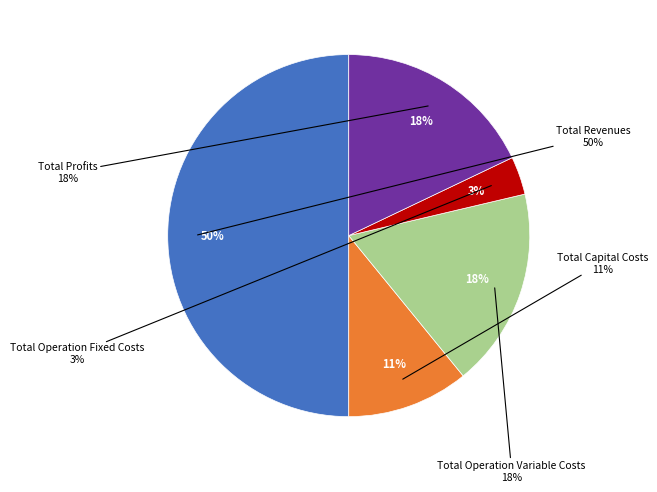

Which slice is the smallest?

Total Operation Fixed Costs